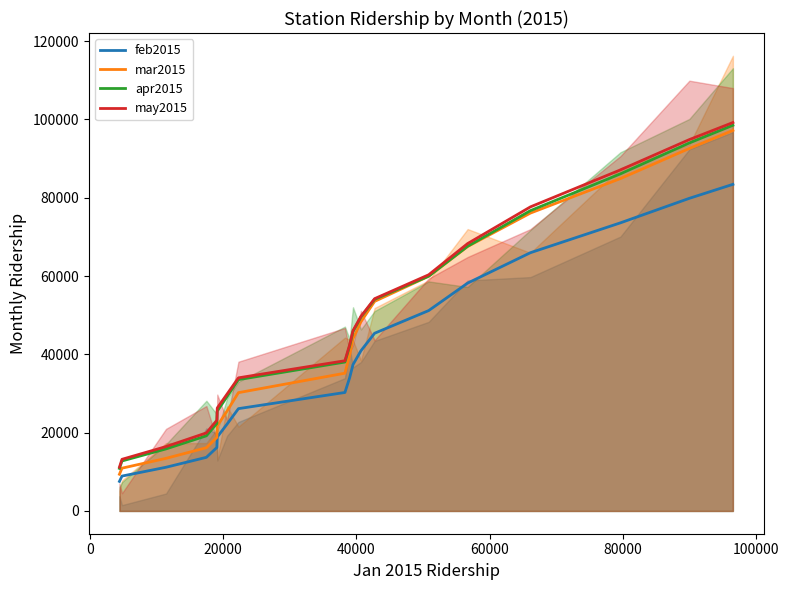

At which category is the sum across all series the highest?

18